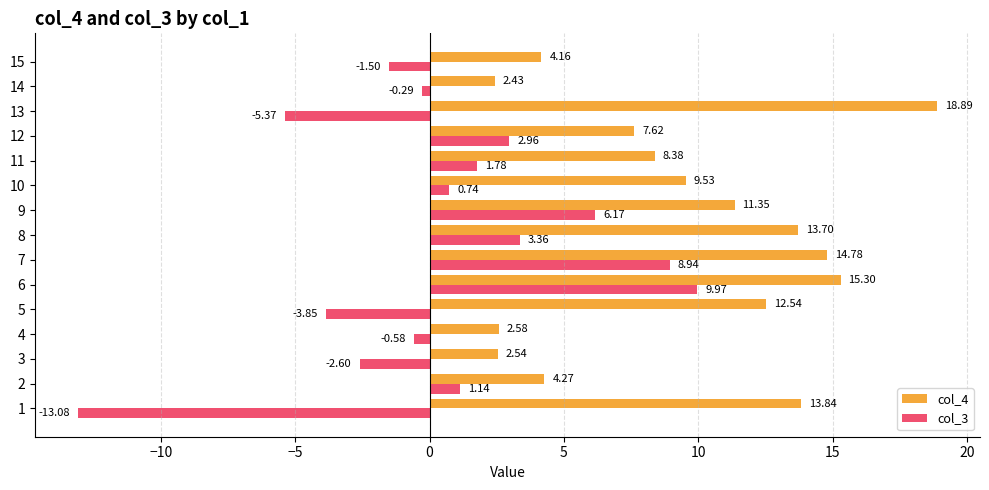

List the series in order of their overall mean, highest first.

col_4, col_3